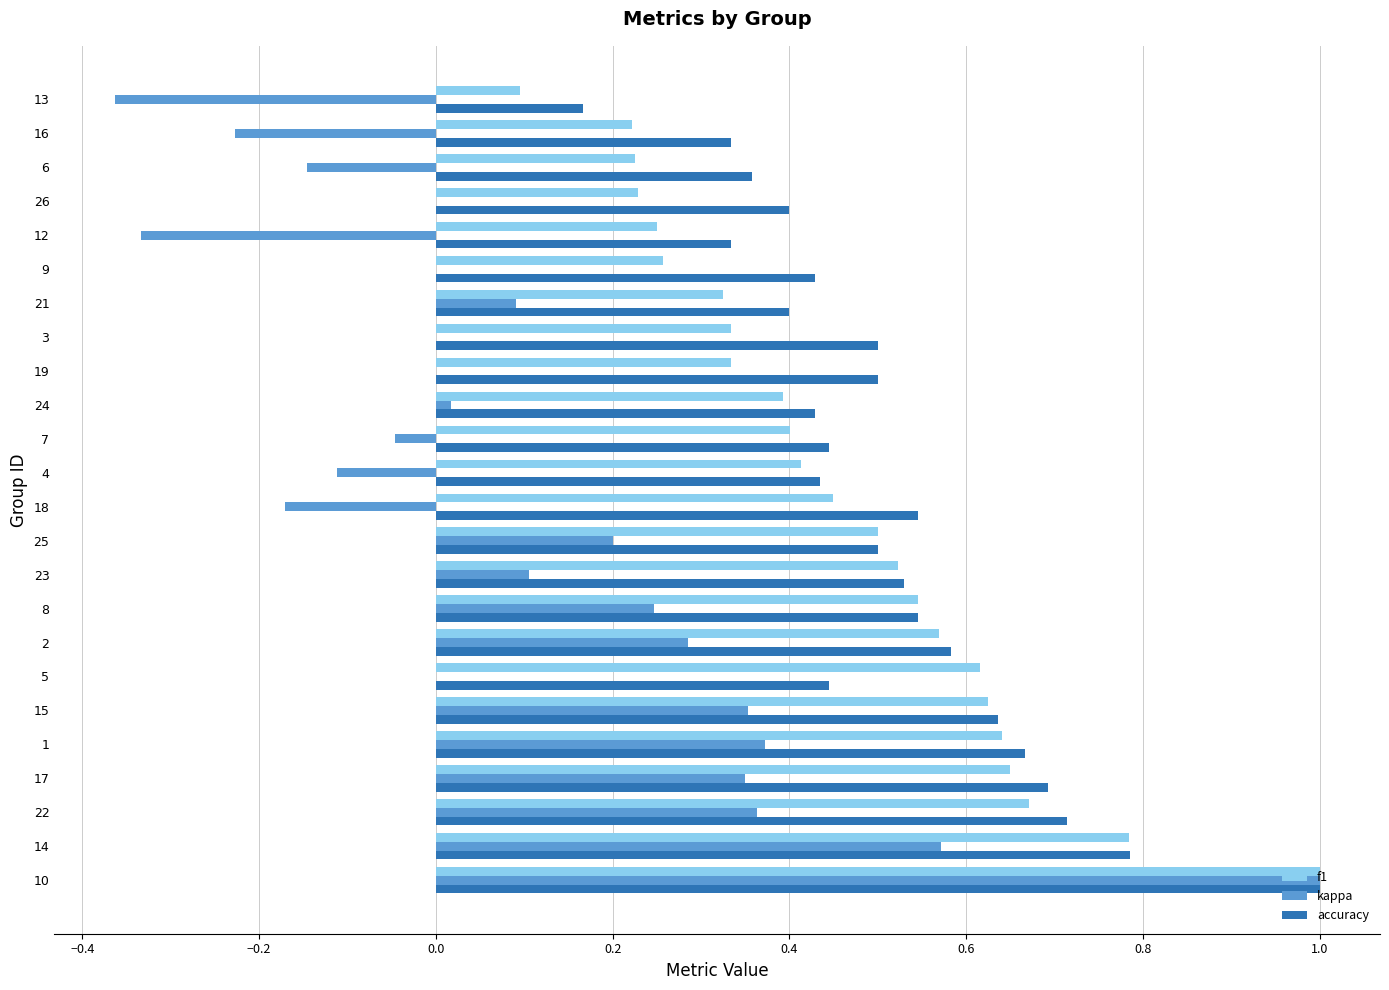

What is the sum of the accuracy values at 22 and 25?

1.2